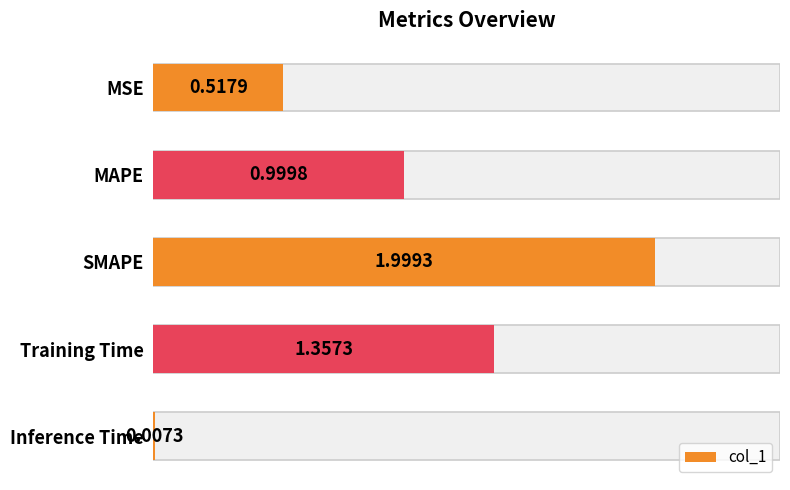

Is it true that the value at Training Time is 0.4?

False